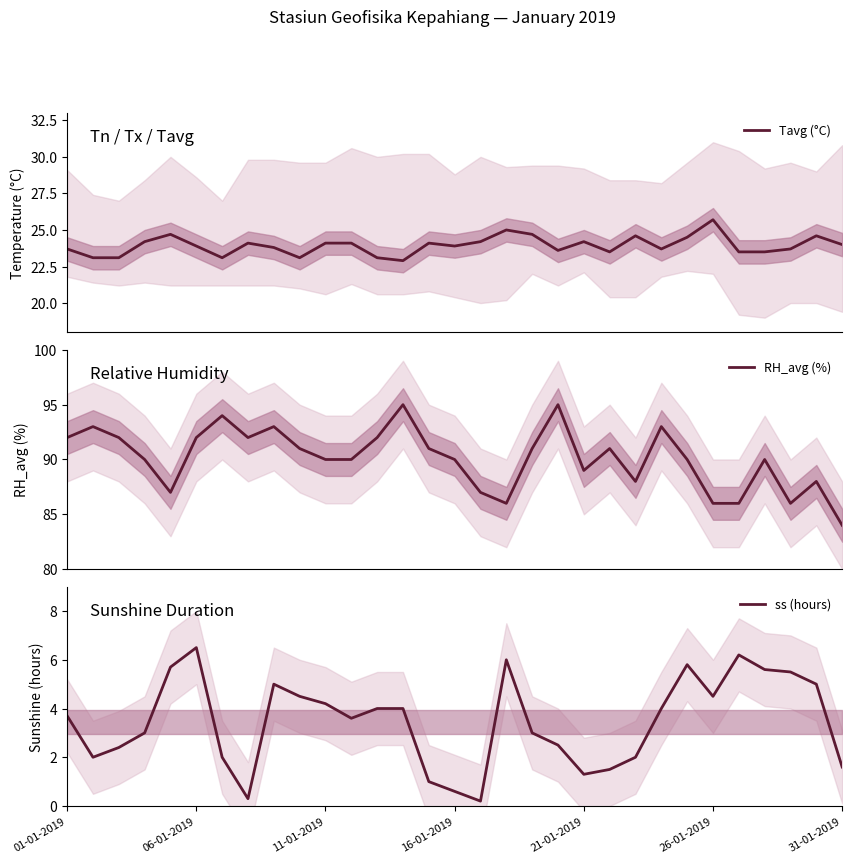

True or false: ss (hours) has a value of 0.6 at 16-01-2019.

True